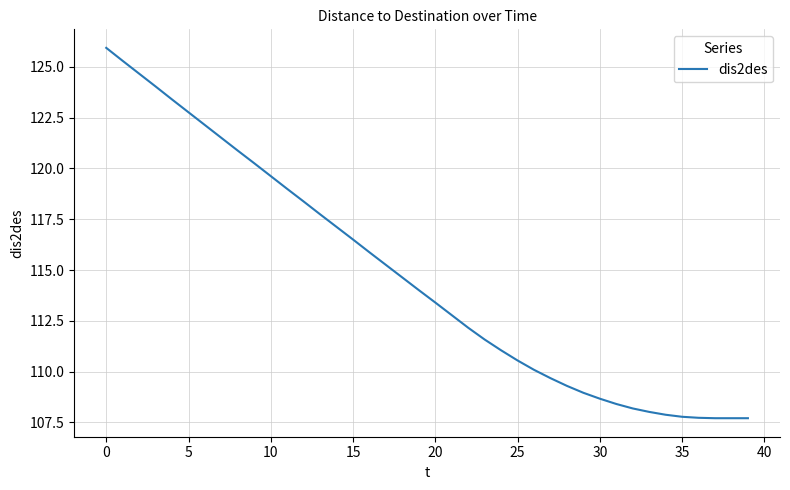

How many series are shown in this chart?

1